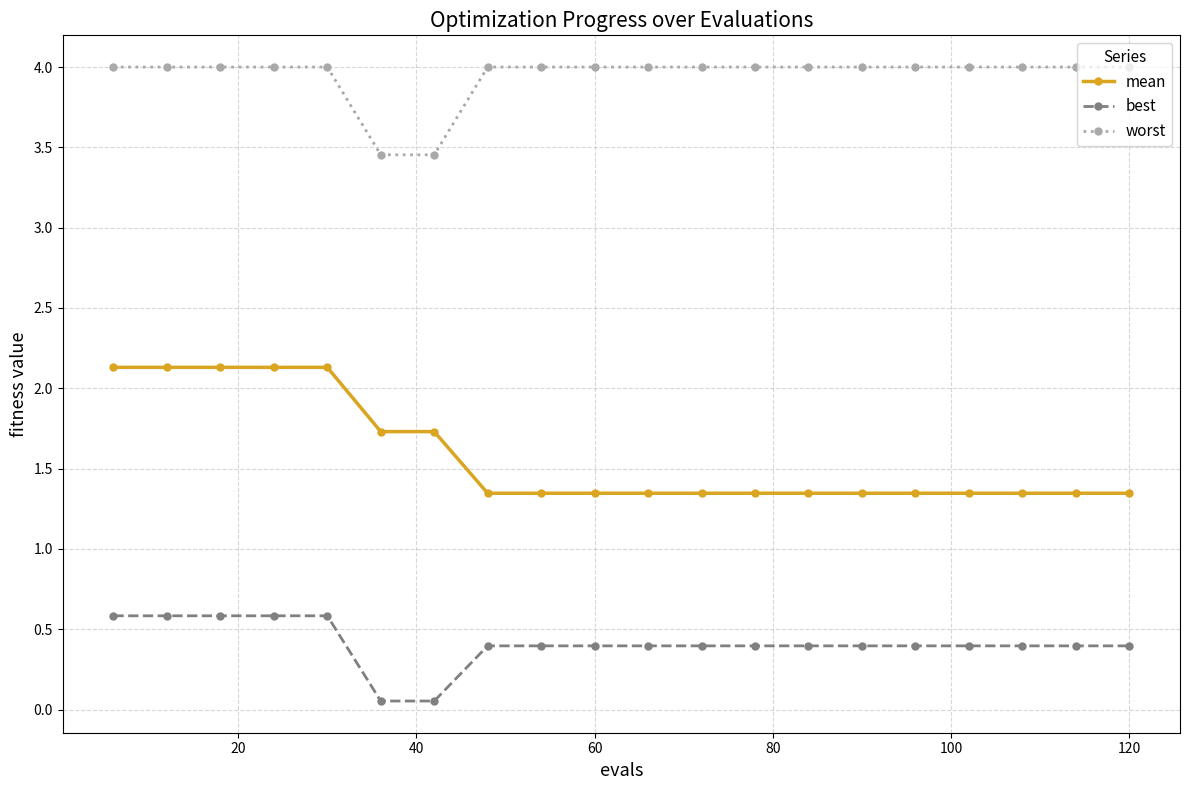

What is the difference between the second highest and minimum values in the best series?

0.5